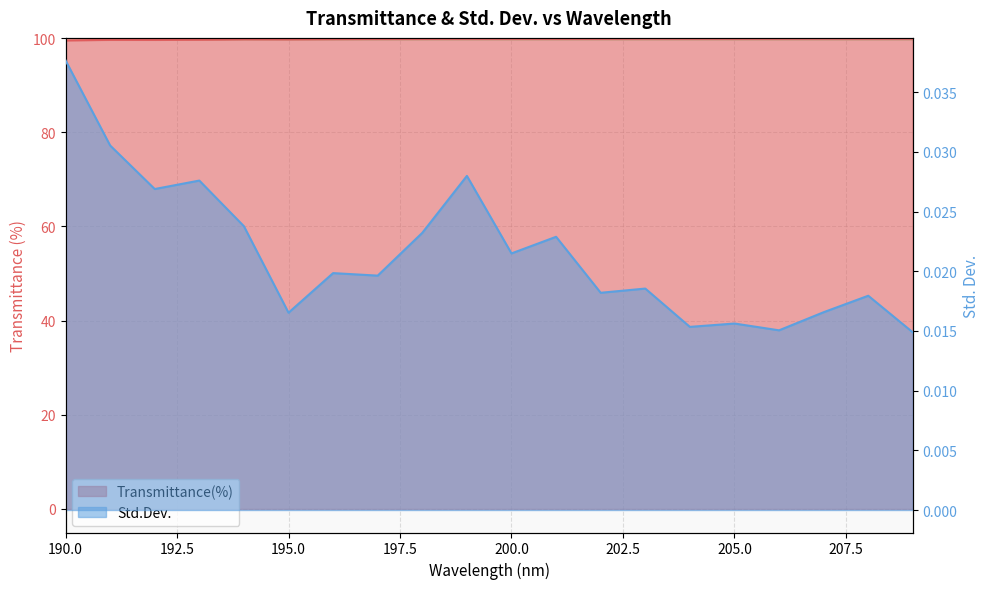

What are all the series names shown in the legend?

Transmittance(%), Std.Dev.